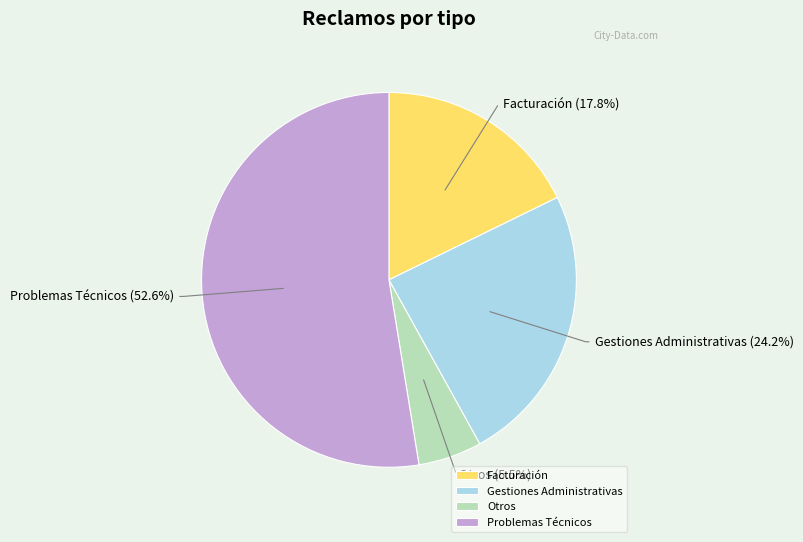

Rank the categories by value from lowest to highest.

Otros, Facturación, Gestiones Administrativas, Problemas Técnicos